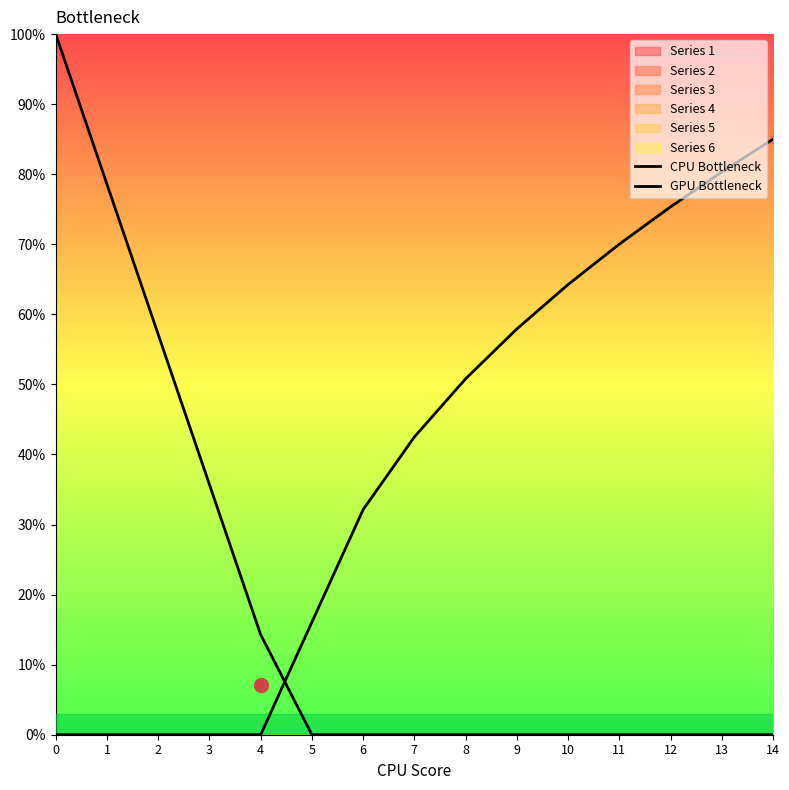

What is the sum of all GPU Bottleneck values?

5.7